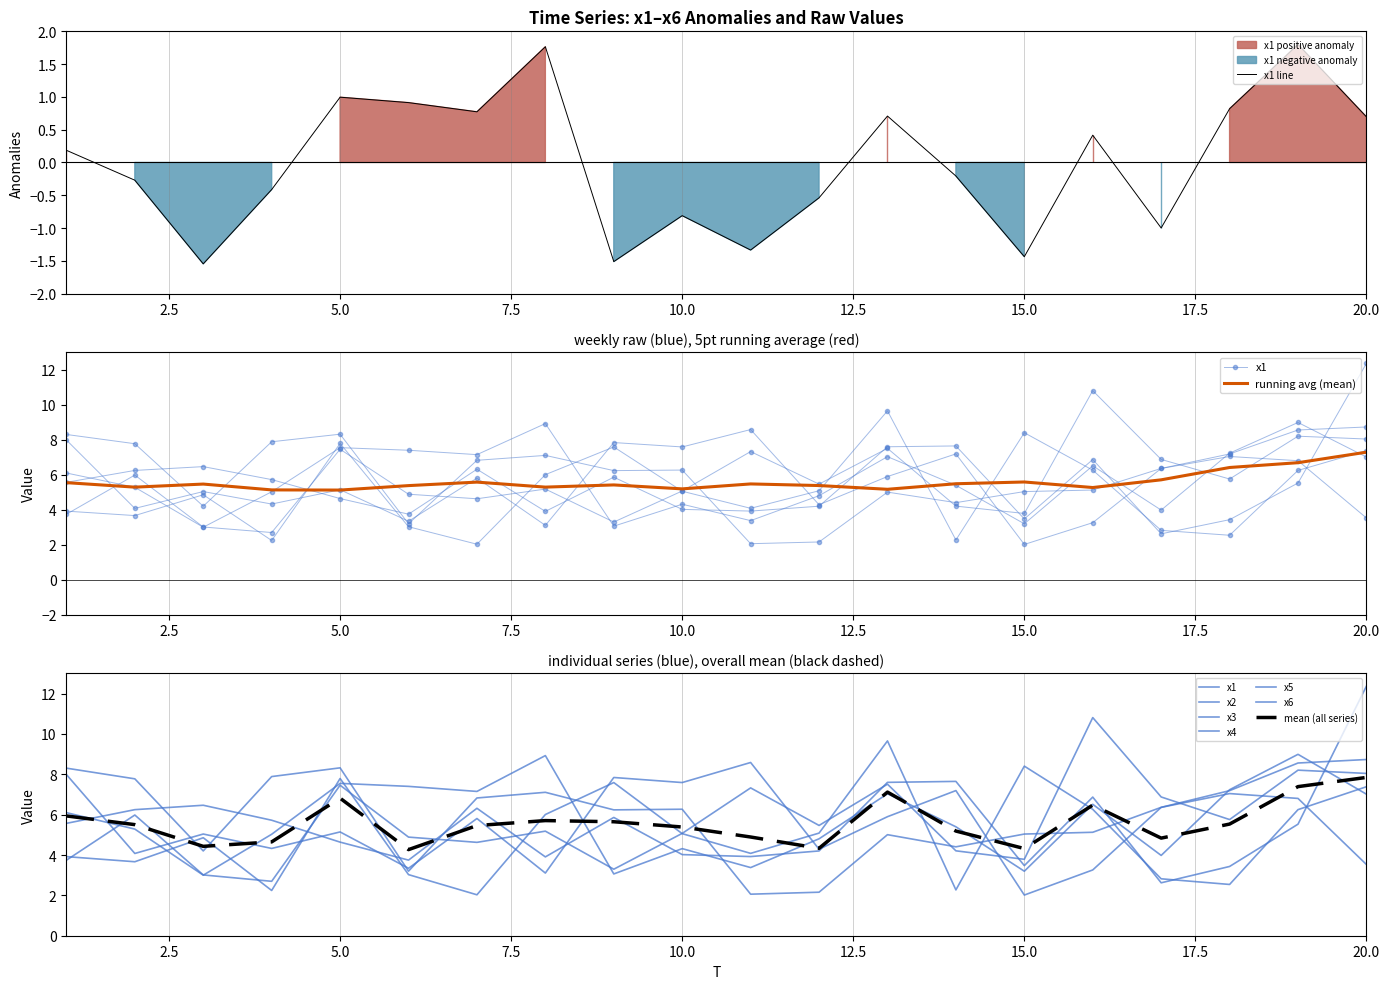

The value of x6 at 16 is 6.3. True or false?

True